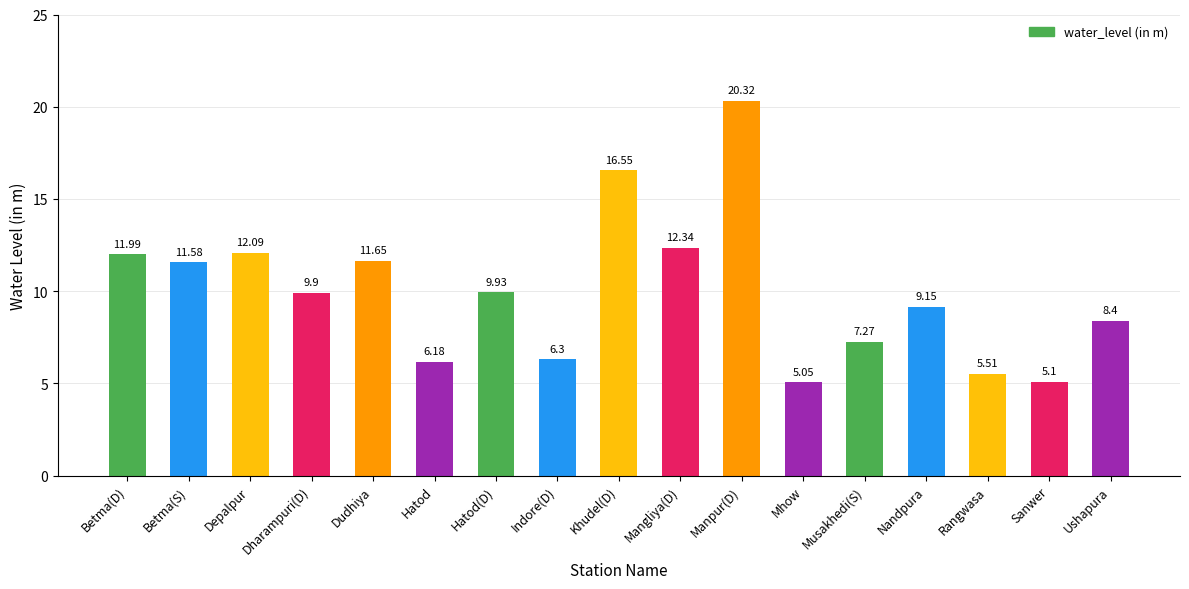

What is the difference between the maximum and minimum values?

15.3